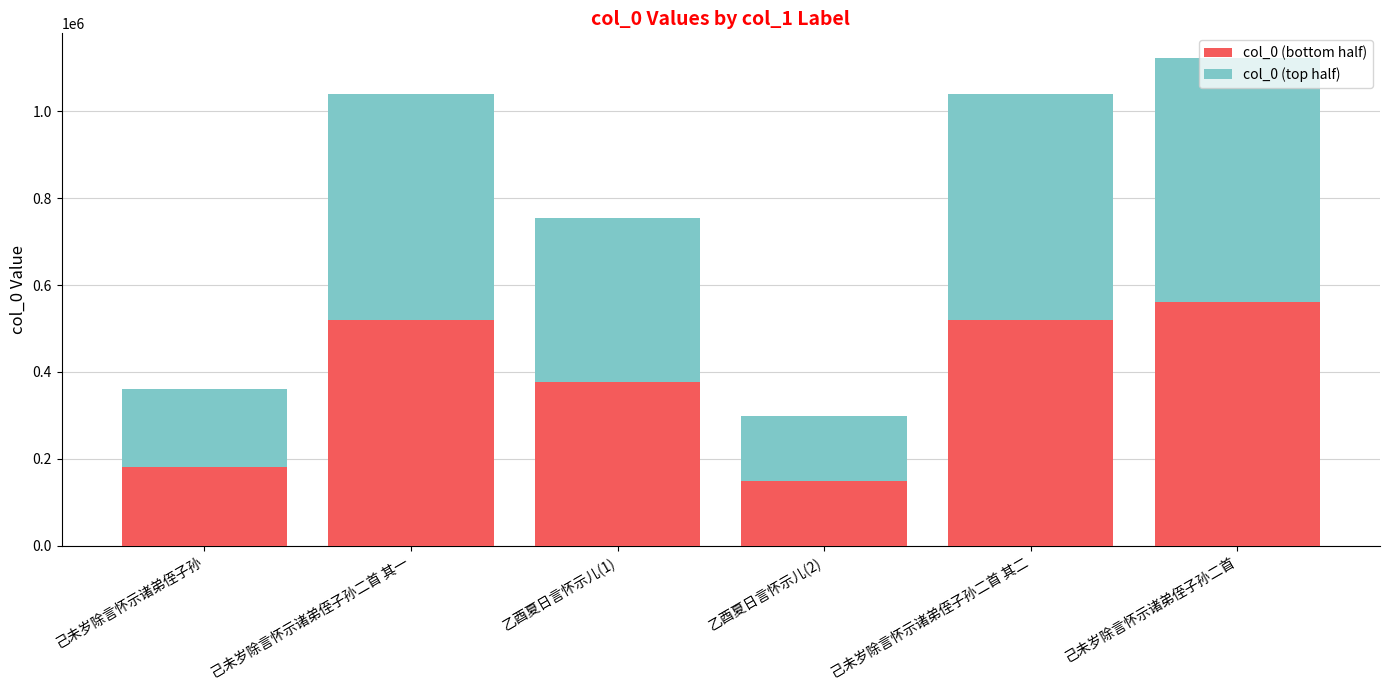

What is the total value across all series at 己未岁除言怀示诸弟侄子孙?

361308